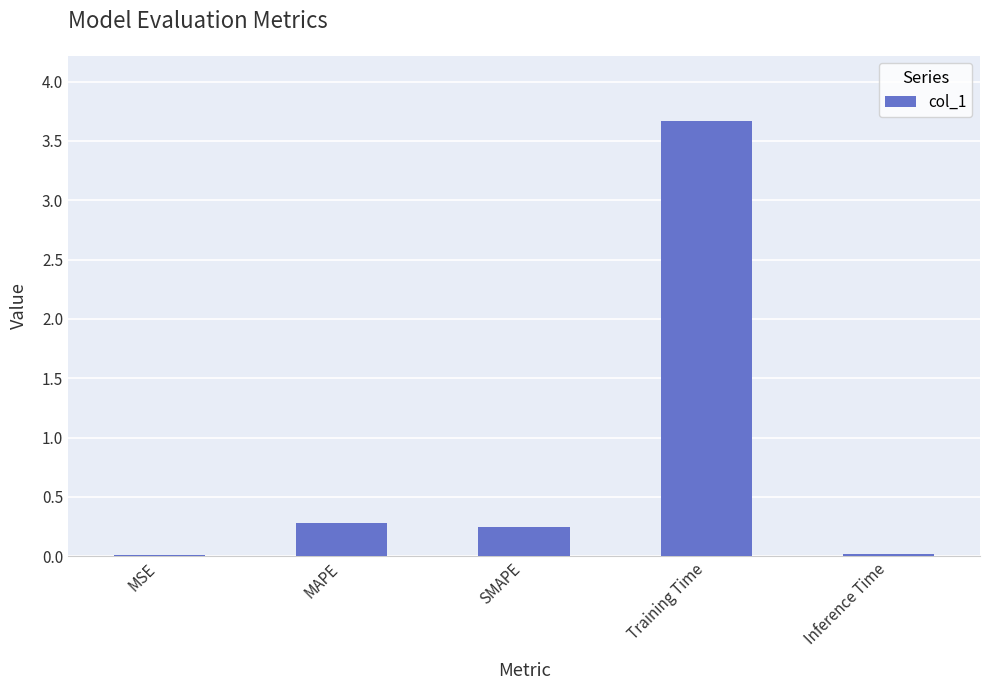

What is the average value?

0.8